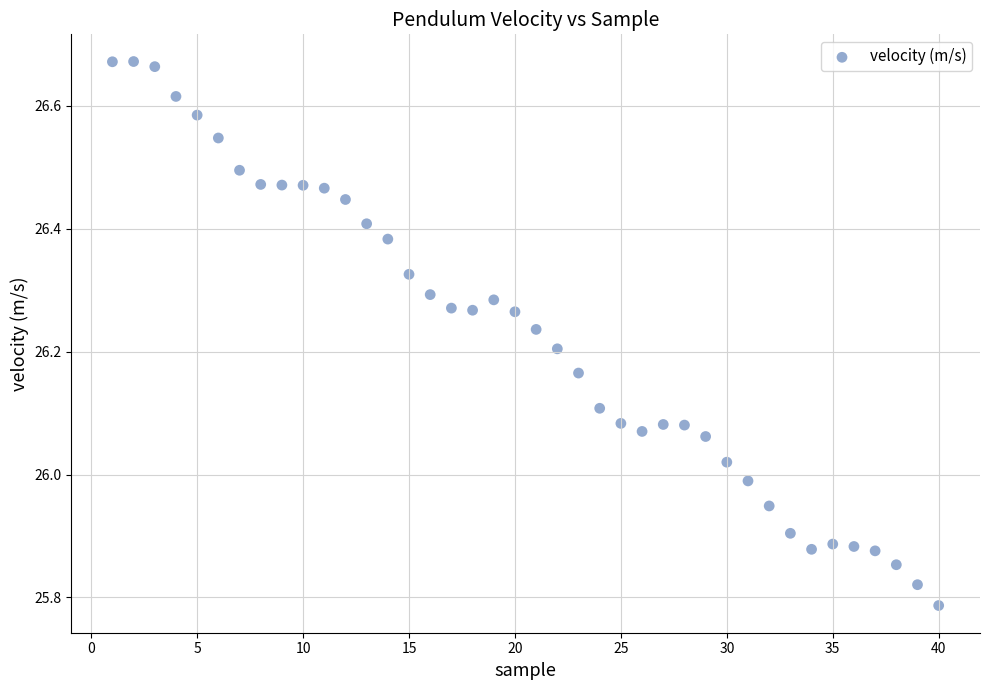

What is the range of Y values (max minus min)?

0.9